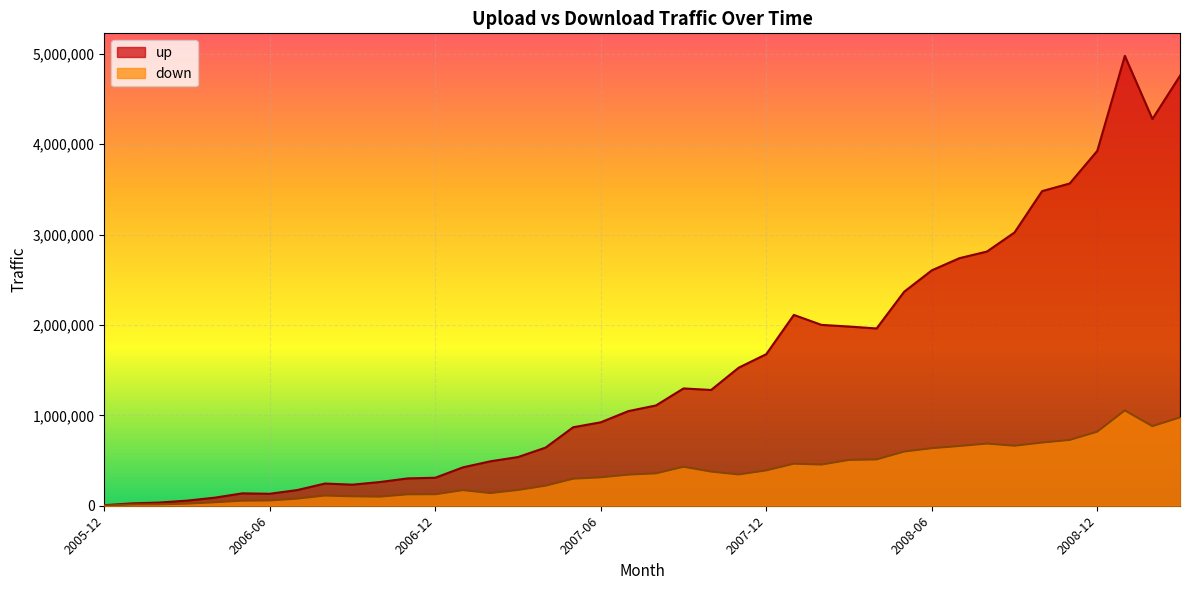

List the series in order of their overall mean, highest first.

up, down